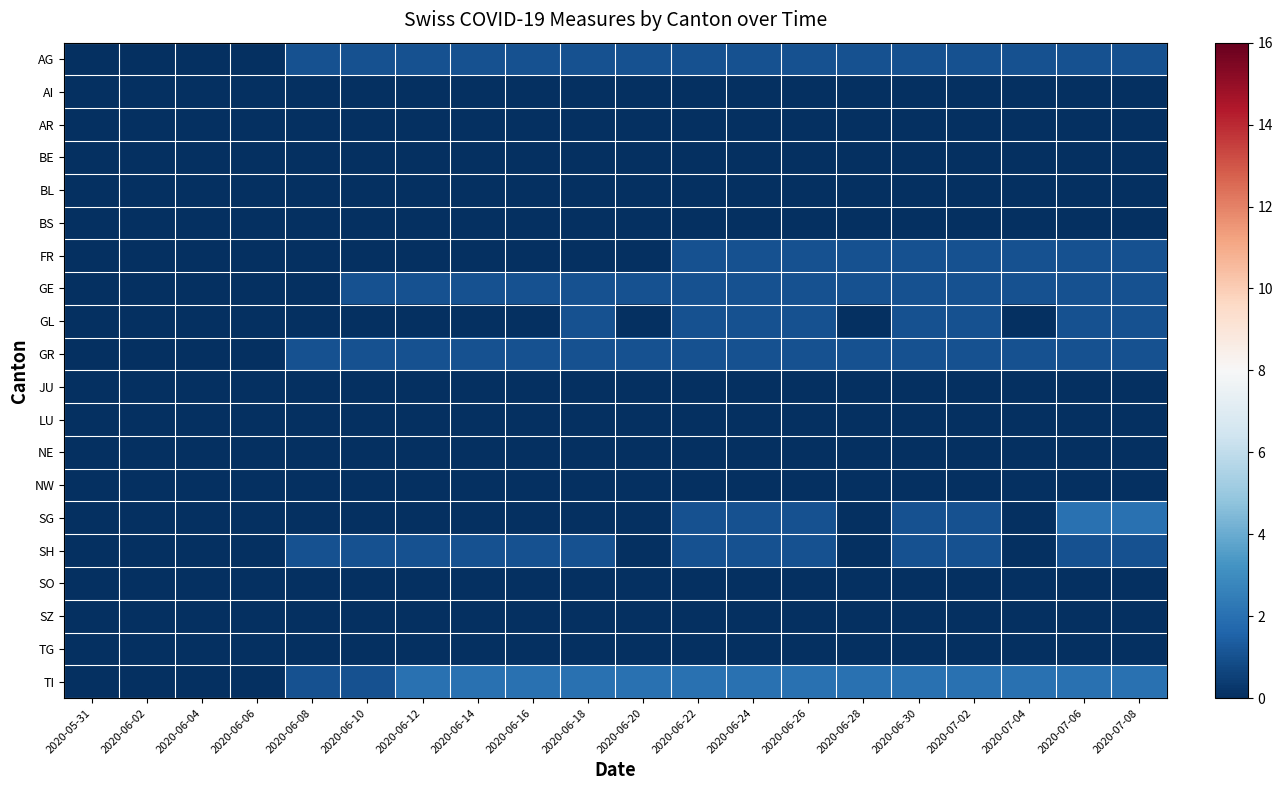

At which category is the sum across all series the highest?

2020-07-06